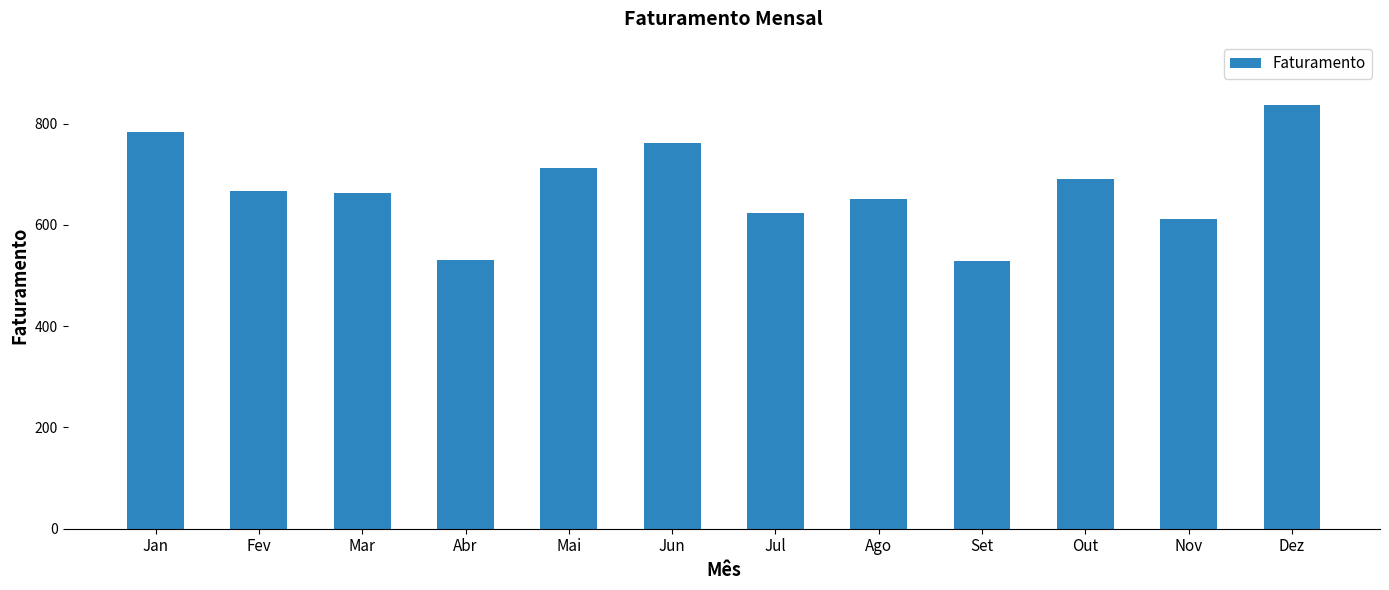

What is the greatest value displayed?

836.5